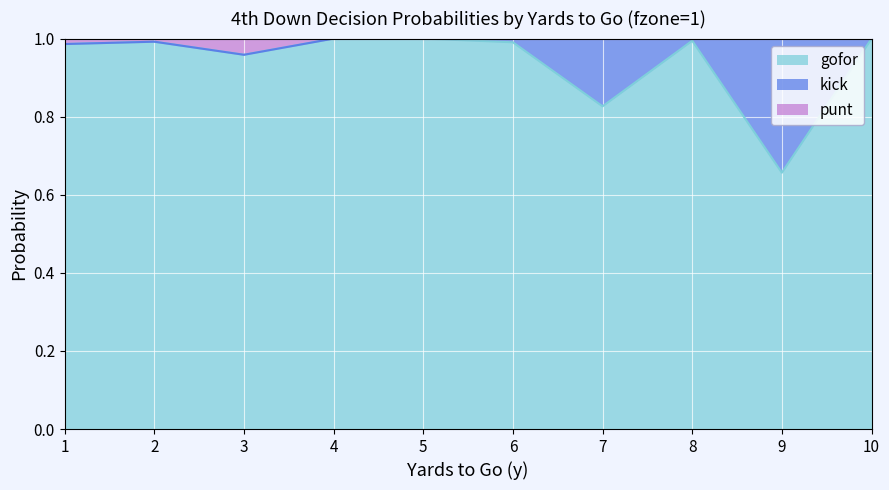

How many lines are shown in the chart?

3